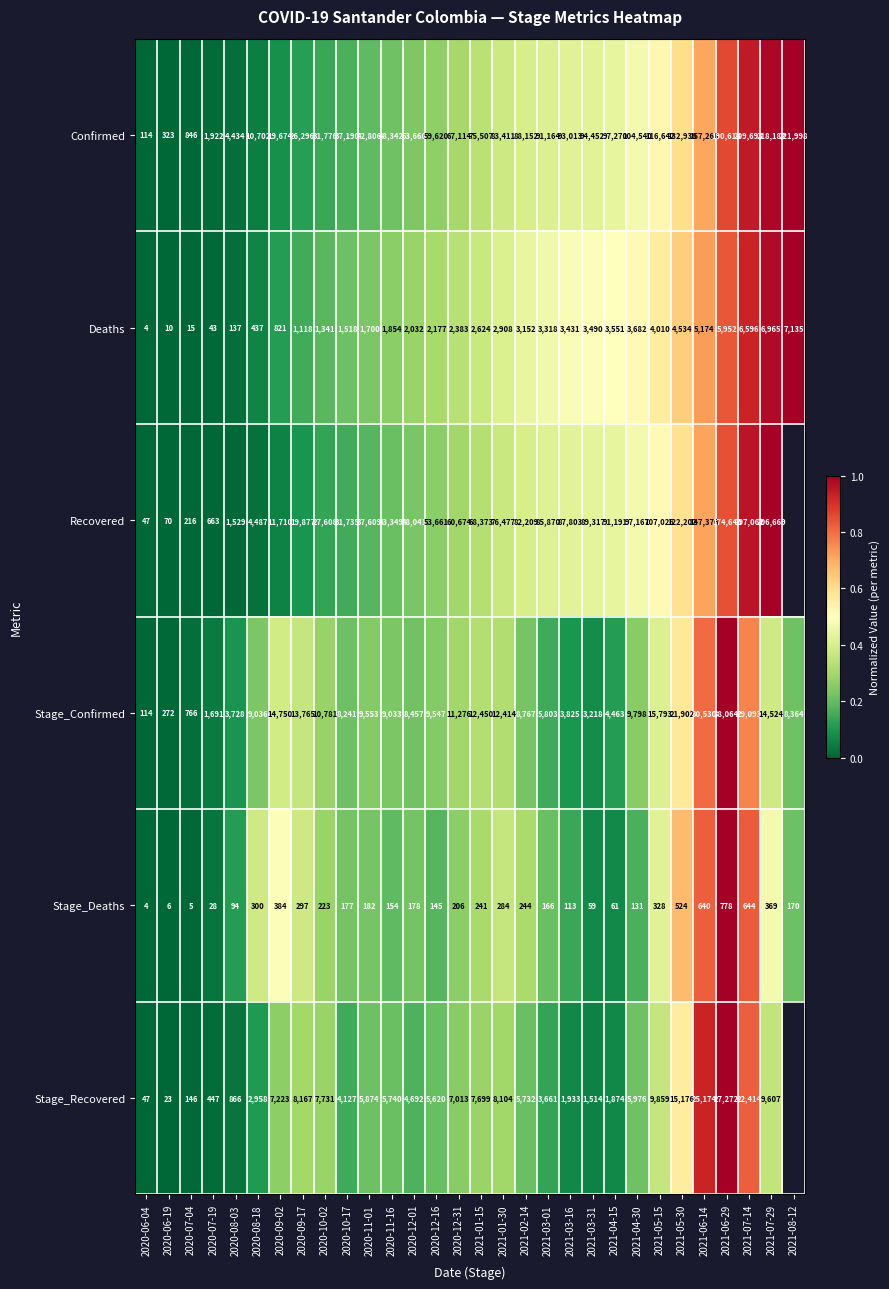

What is the difference between the maximum and minimum values in the Confirmed series?

221884